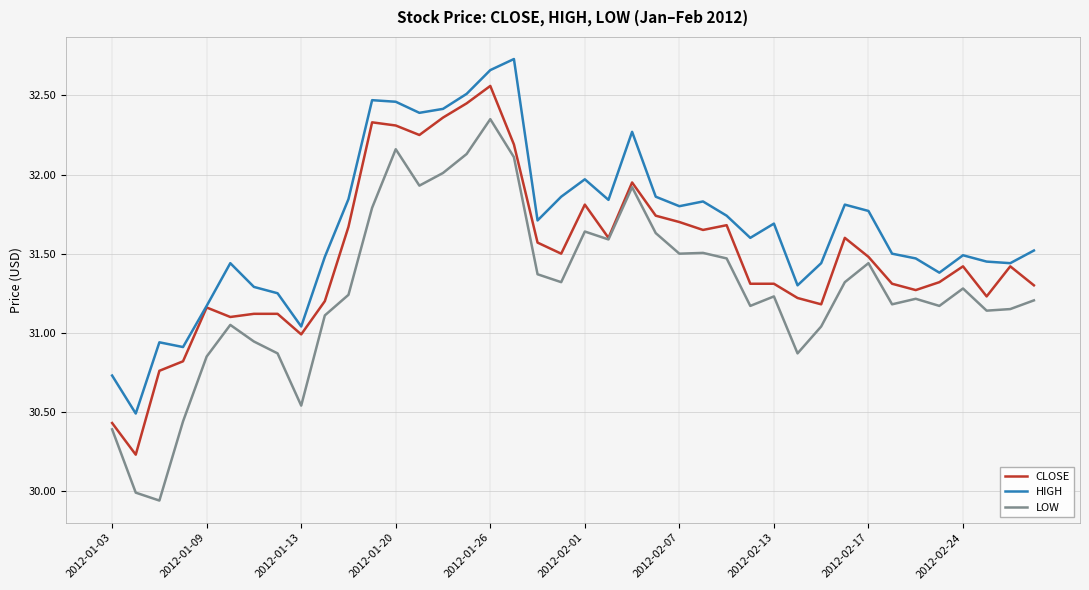

Rank the series by their maximum value, from lowest to highest.

LOW, CLOSE, HIGH